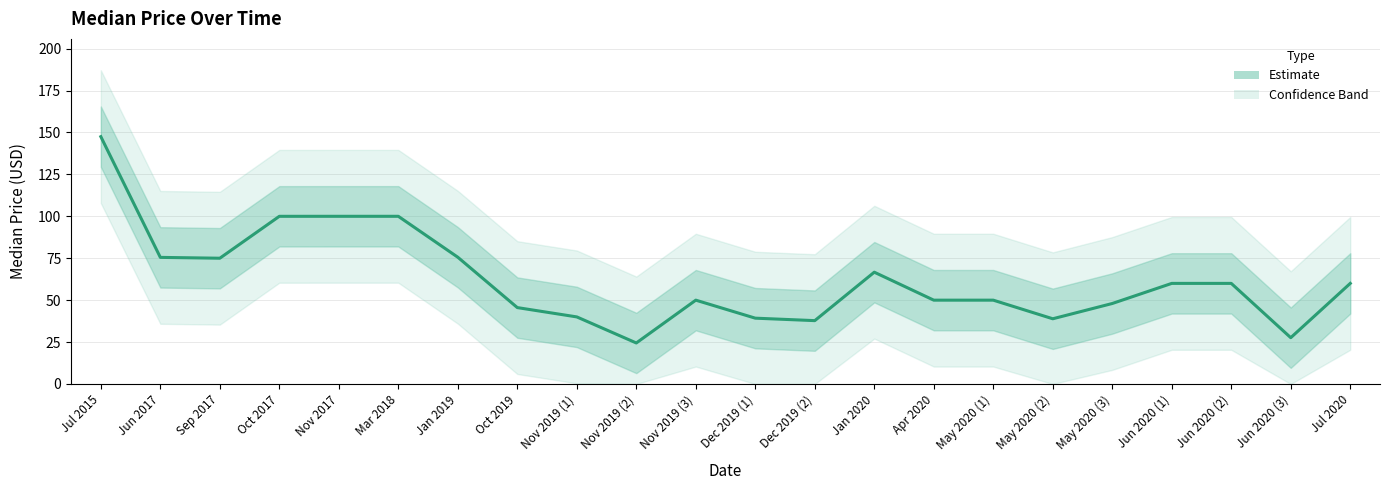

What is the sum of all values?

1371.7